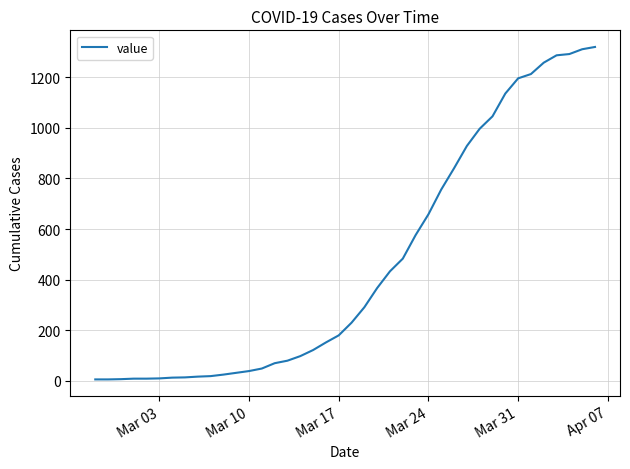

What is the maximum value shown in the chart?

1319